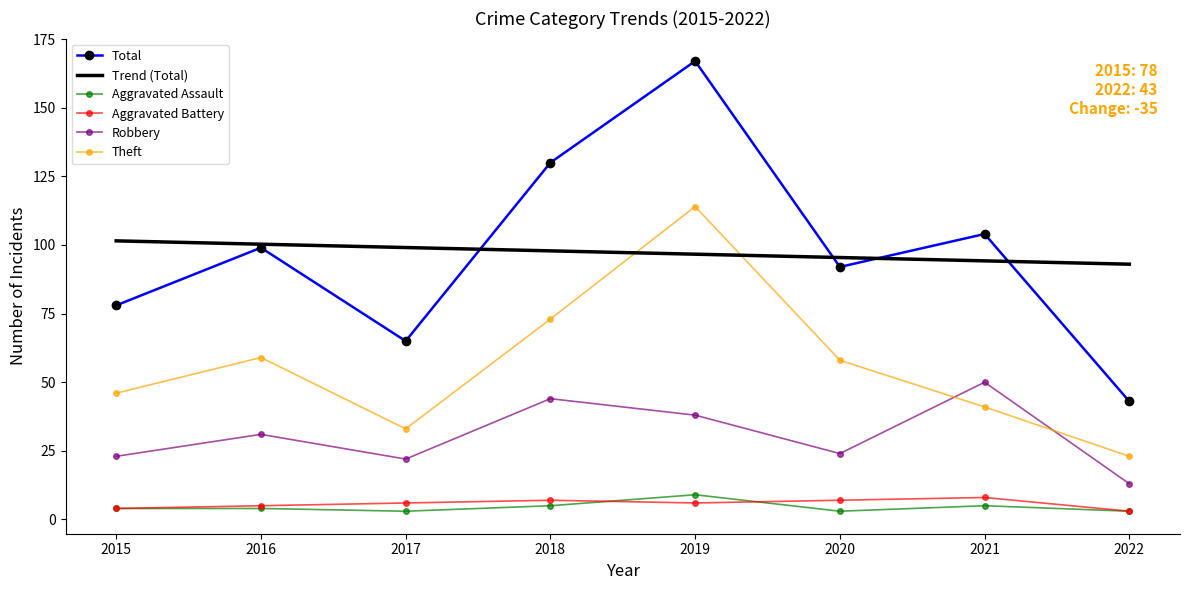

At how many categories does at least one series exceed 39?

8